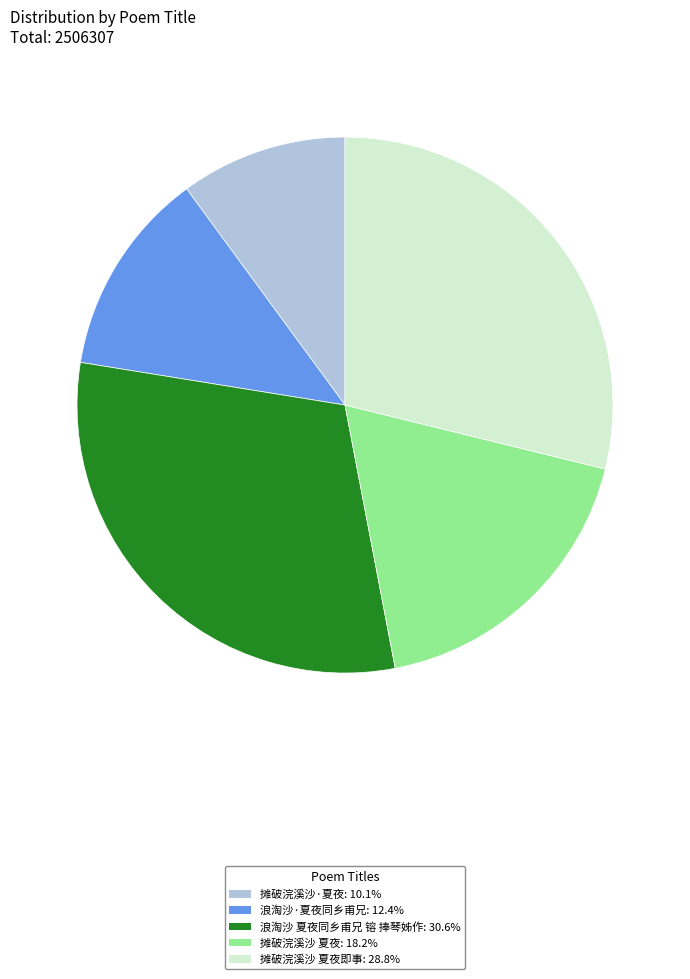

Combined, do 摊破浣溪沙·夏夜: 10.1% and 摊破浣溪沙 夏夜即事: 28.8% account for over 50%?

No